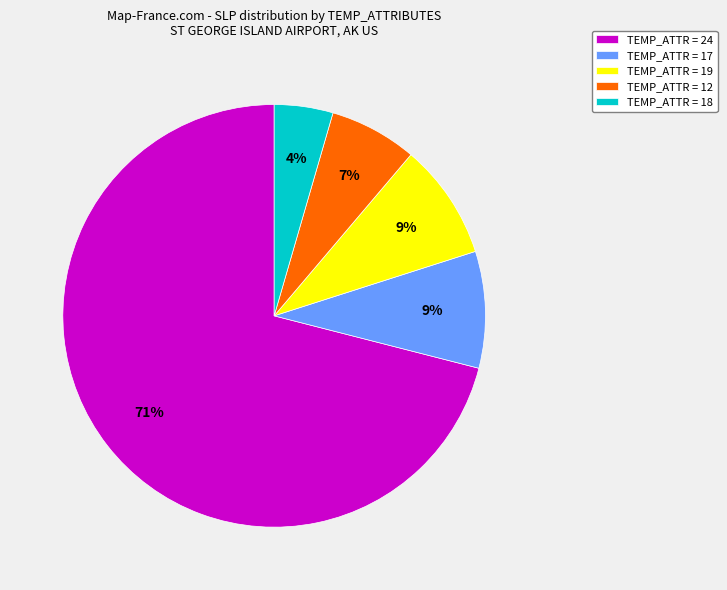

Which has a higher value, TEMP_ATTR = 17 or TEMP_ATTR = 12?

TEMP_ATTR = 17